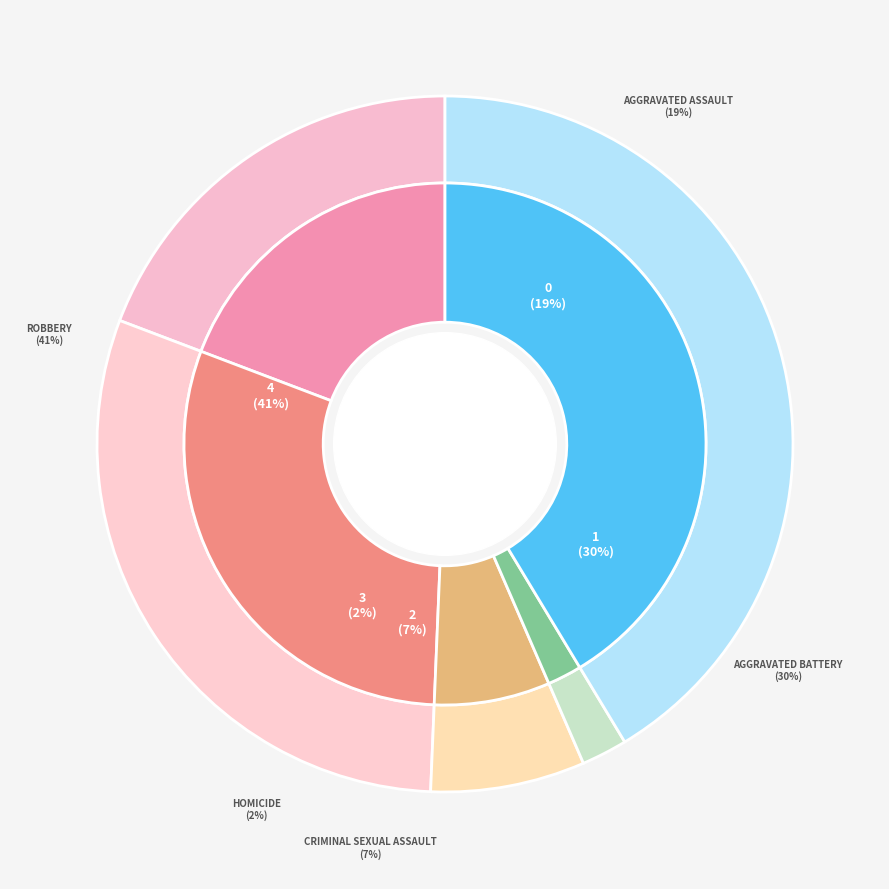

True or false: Homicide accounts for 1% of the total.

False